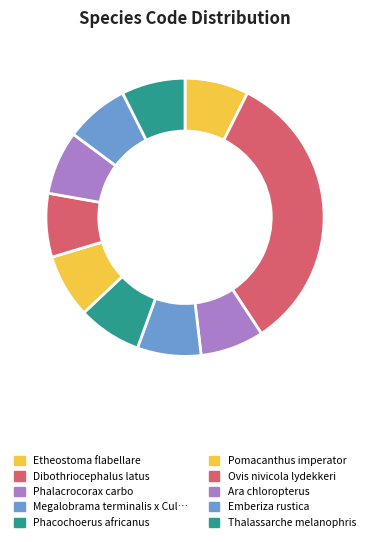

How many segments does this pie chart have?

10